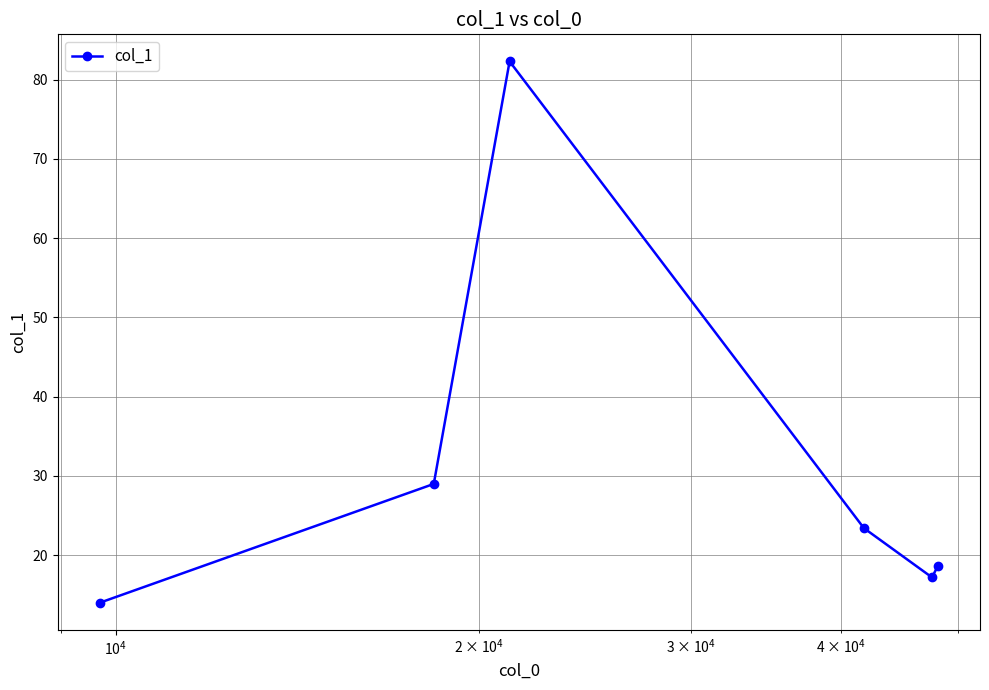

What is the difference between the maximum and minimum values?

68.3